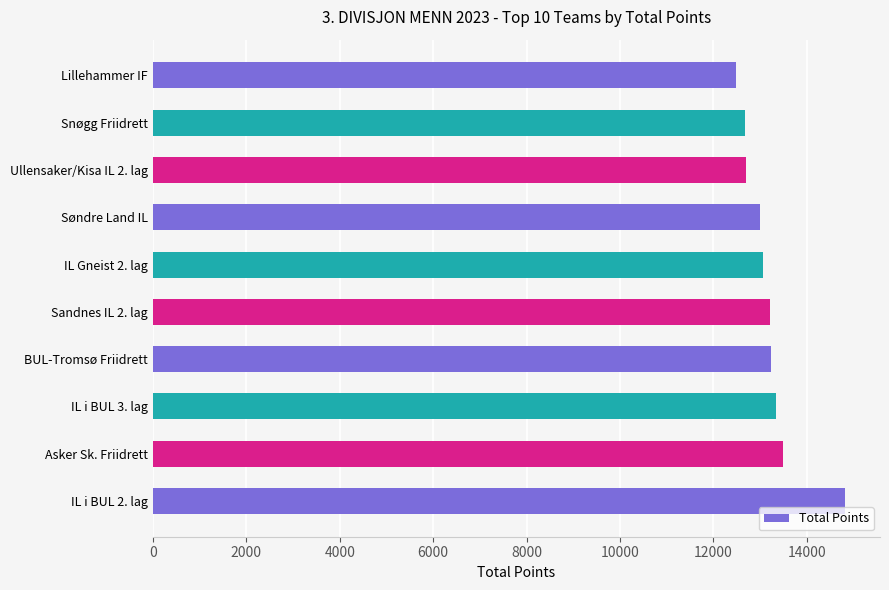

What is the average value?

13196